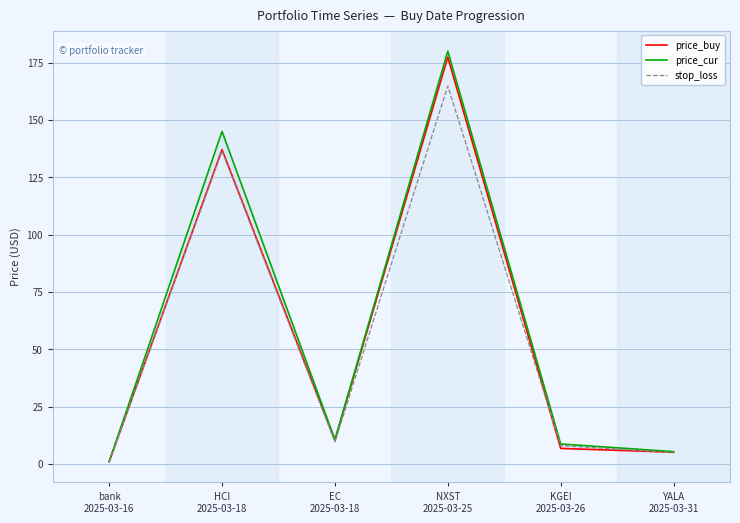

What are all the series names shown in the legend?

price_buy, price_cur, stop_loss